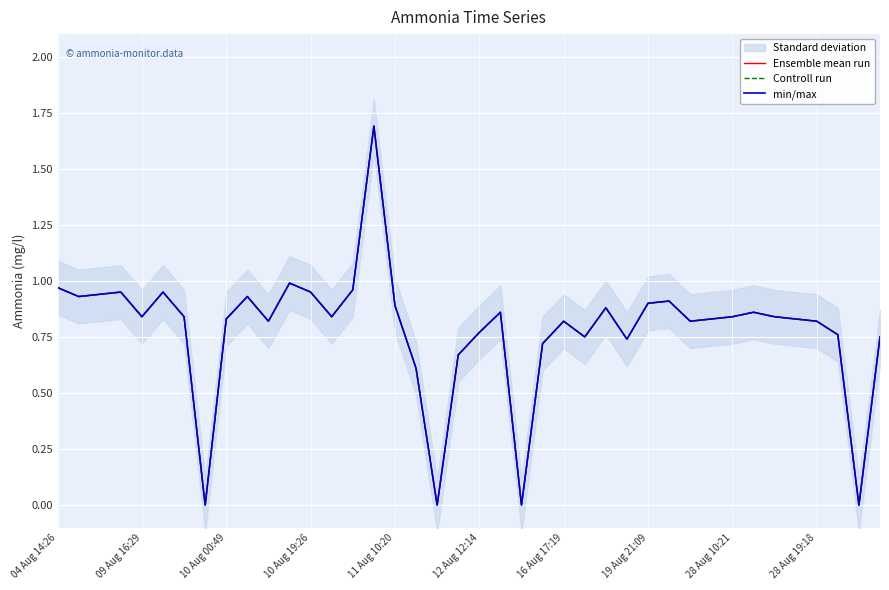

True or false: min/max has a value of 1.2 at 23.

False